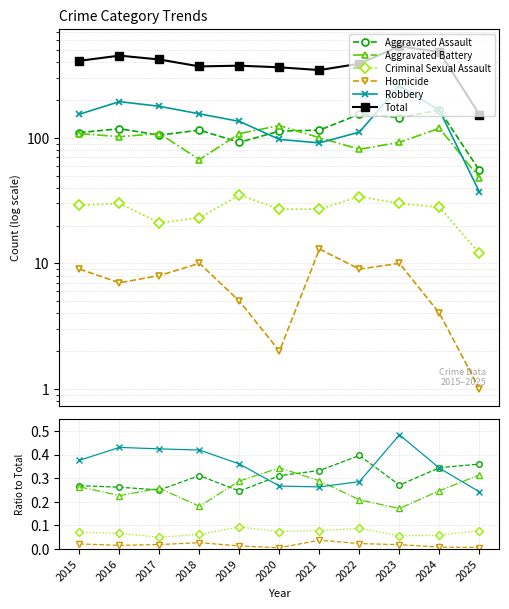

The value of Robbery at 2015 is 0.6. True or false?

False